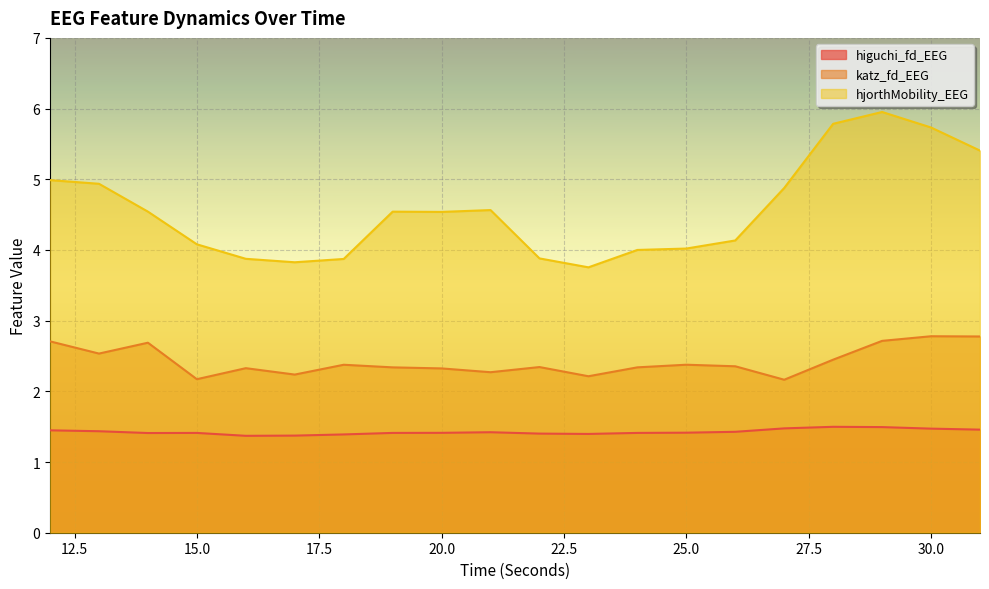

Which has a higher value, 28 or 30?

28